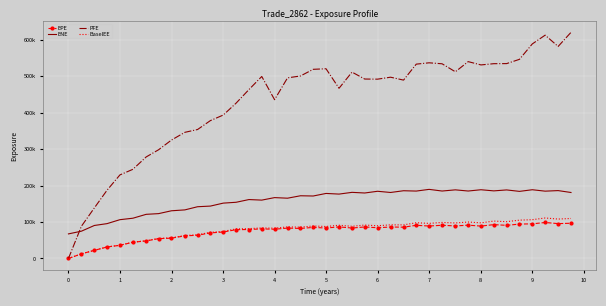

True or false: ENE and EPE intersect in this chart.

False